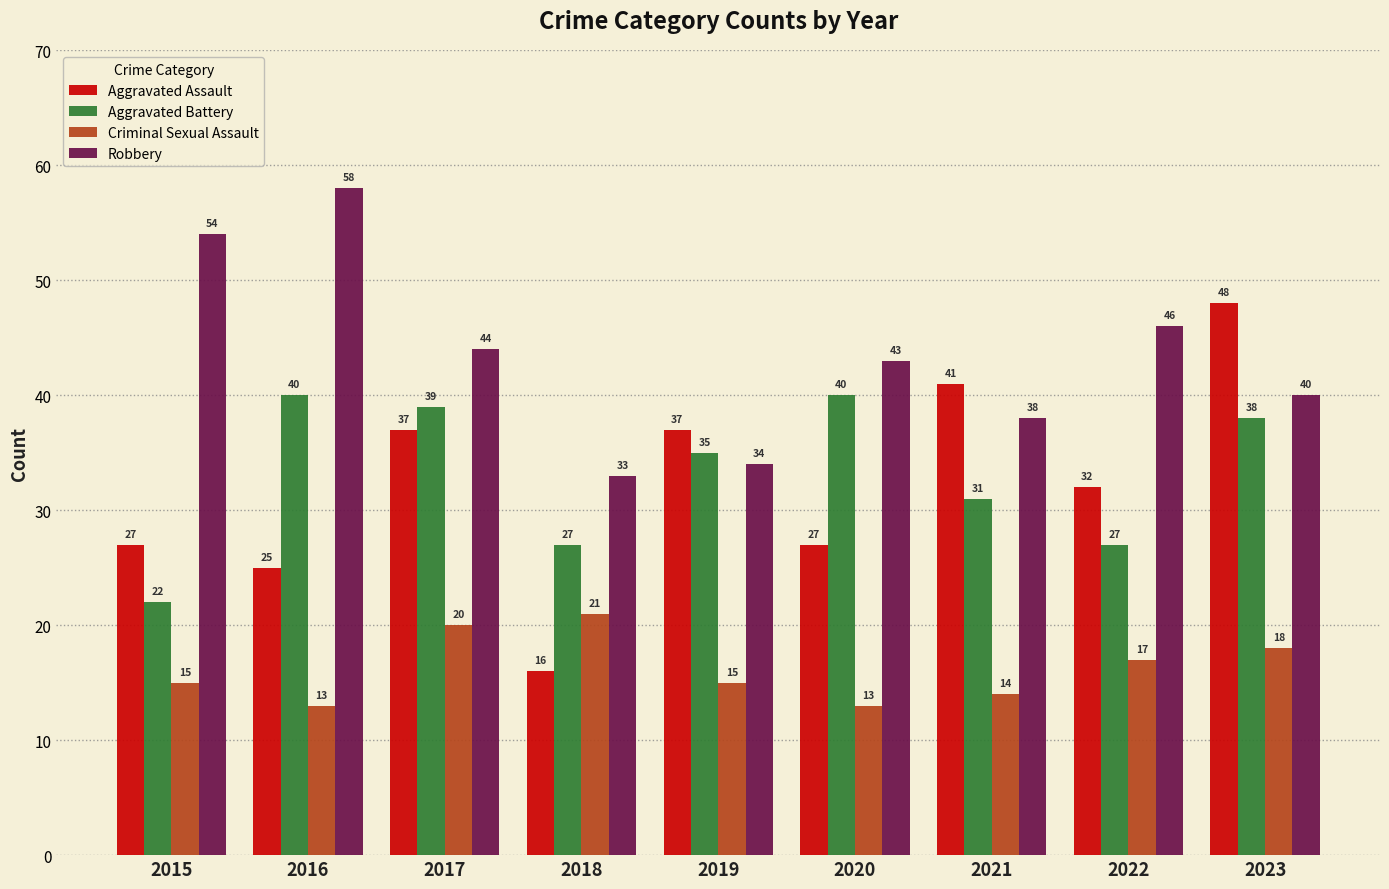

Which series has the largest total across all categories?

Robbery